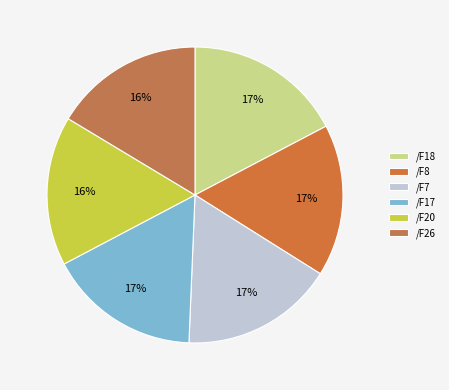

The /F18 slice represents 26% of the pie. True or false?

False